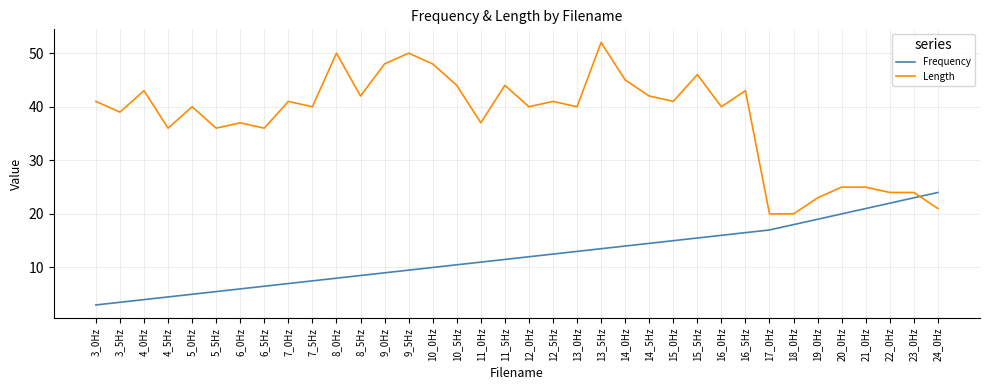

Is the value of Length at 13_5Hz greater than the value of Frequency at 23_0Hz?

Yes